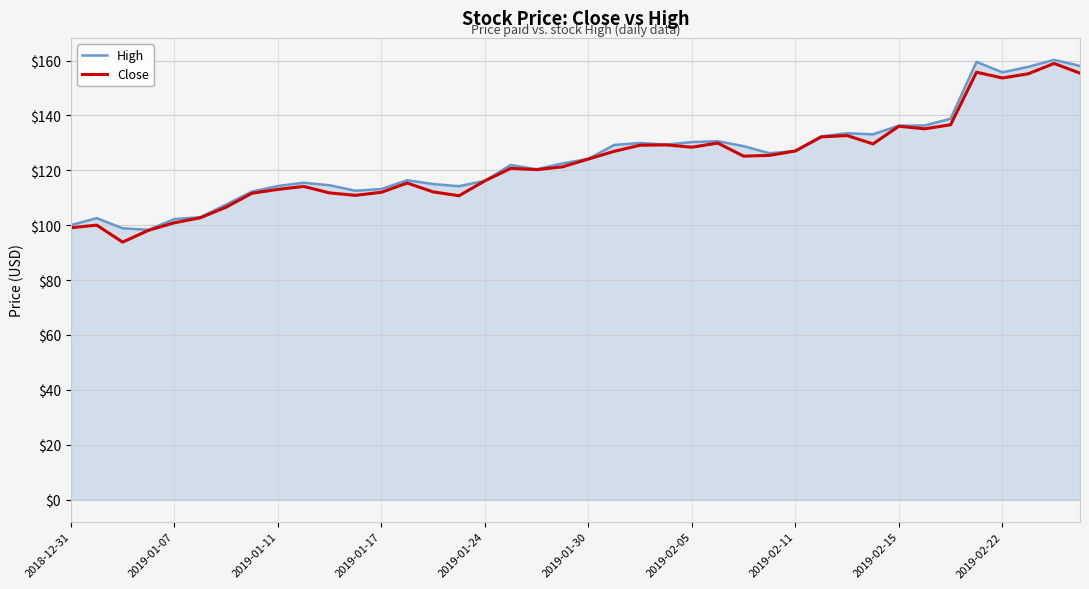

What is the smallest value displayed?

93.8